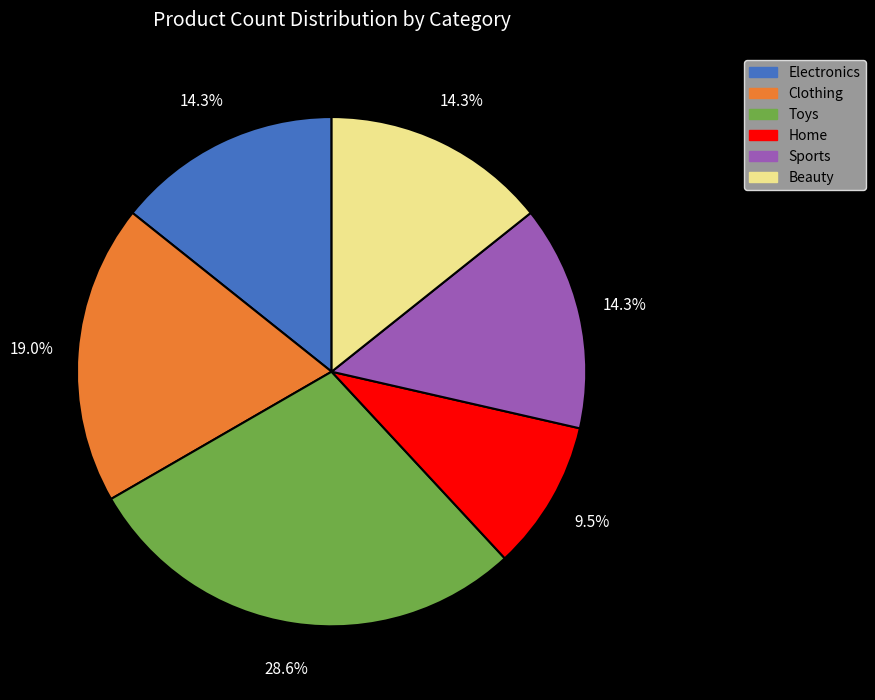

Which category has the smallest portion of the pie?

Home